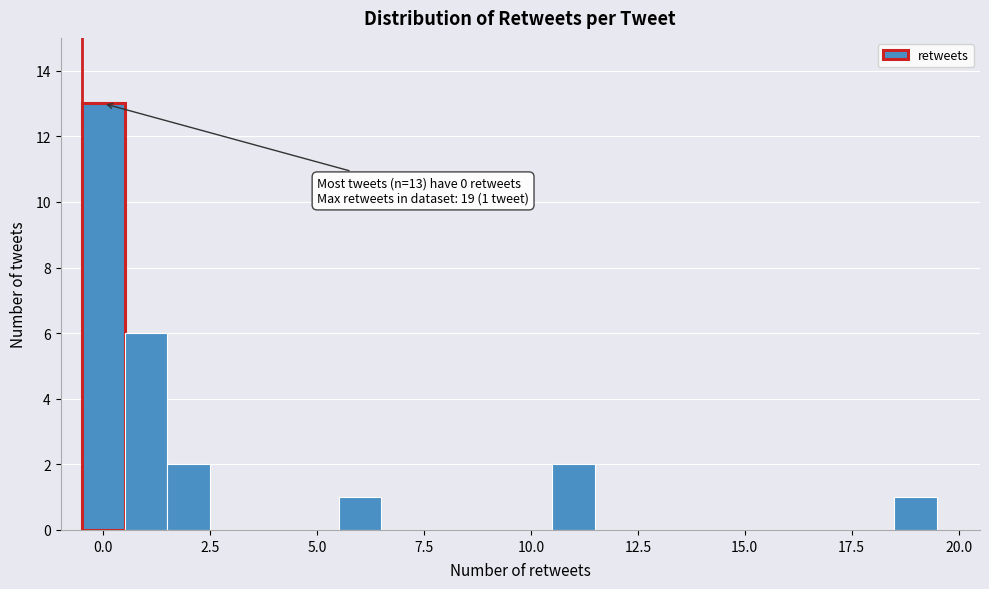

Read against the x-axis, roughly where is the centre of the tallest bar?

0.0